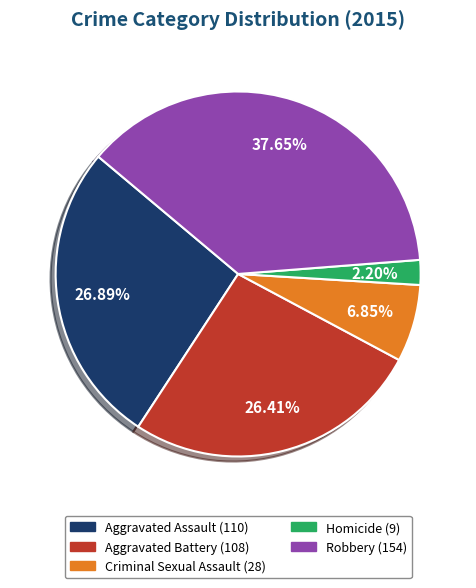

What is the total percentage of Robbery and Criminal Sexual Assault?

44.5%